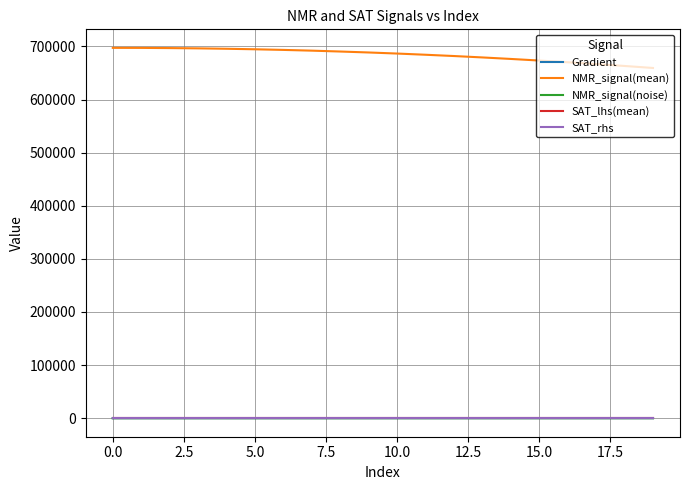

True or false: Gradient and NMR_signal(mean) cross at least once.

False